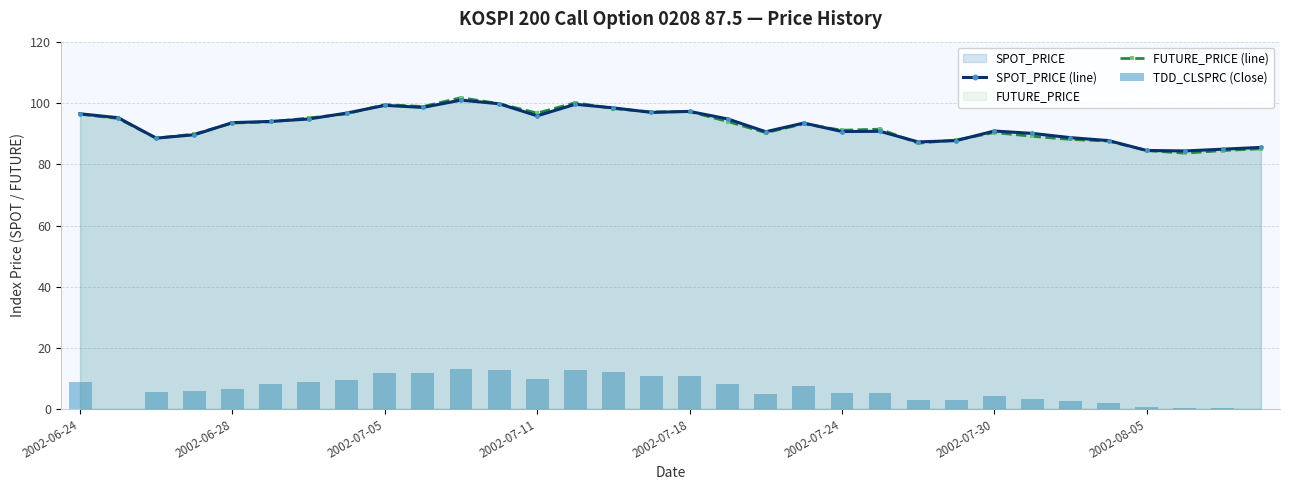

True or false: SPOT_PRICE (line) has more than 0 points higher than both neighbors.

True